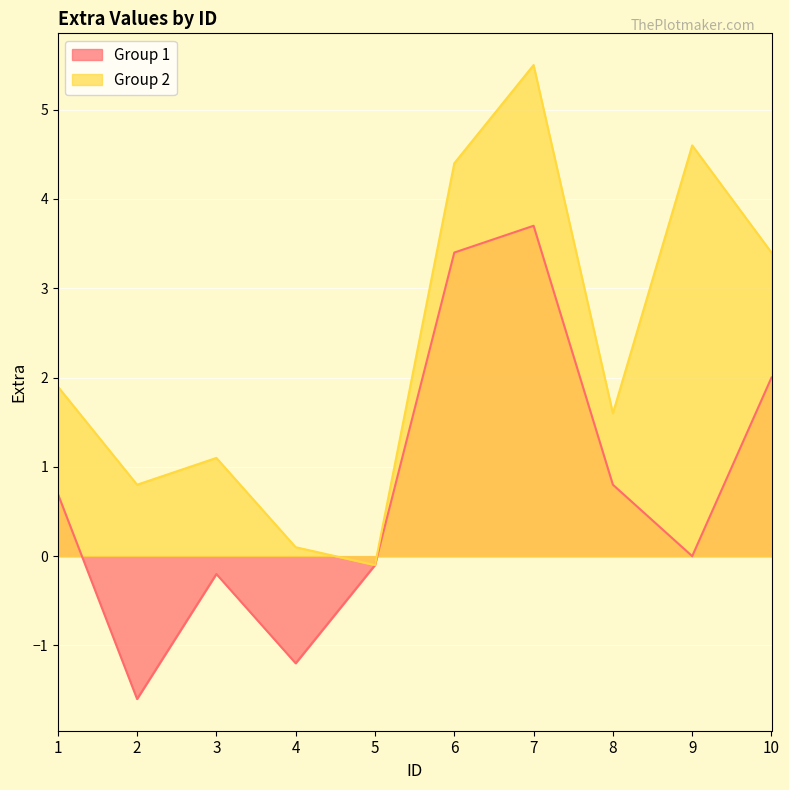

True or false: Group 2 has more than 0 points higher than both neighbors.

True